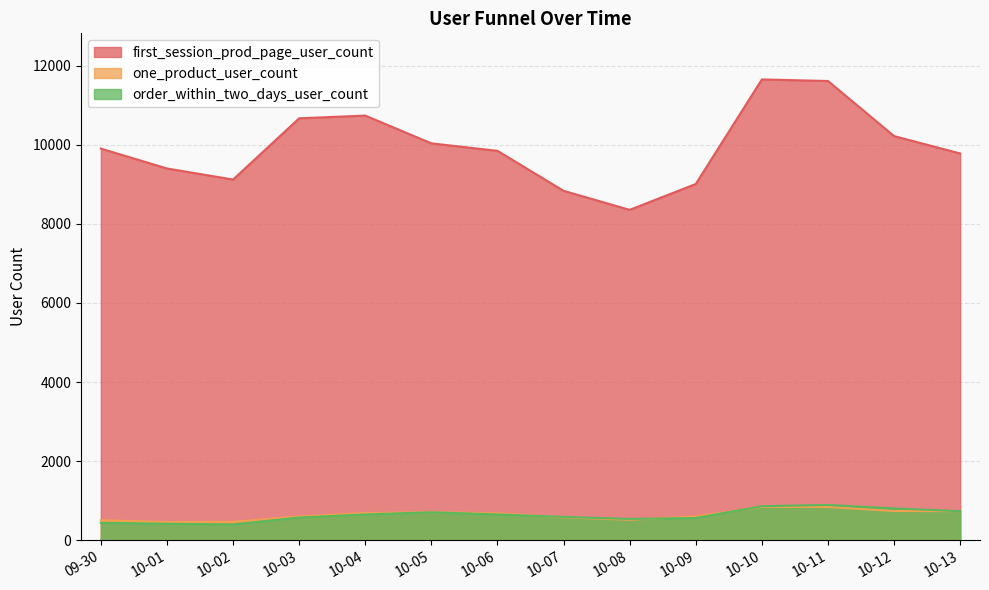

Is the value of first_session_prod_page_user_count at 10-06 greater than the value of one_product_user_count at 10-03?

Yes